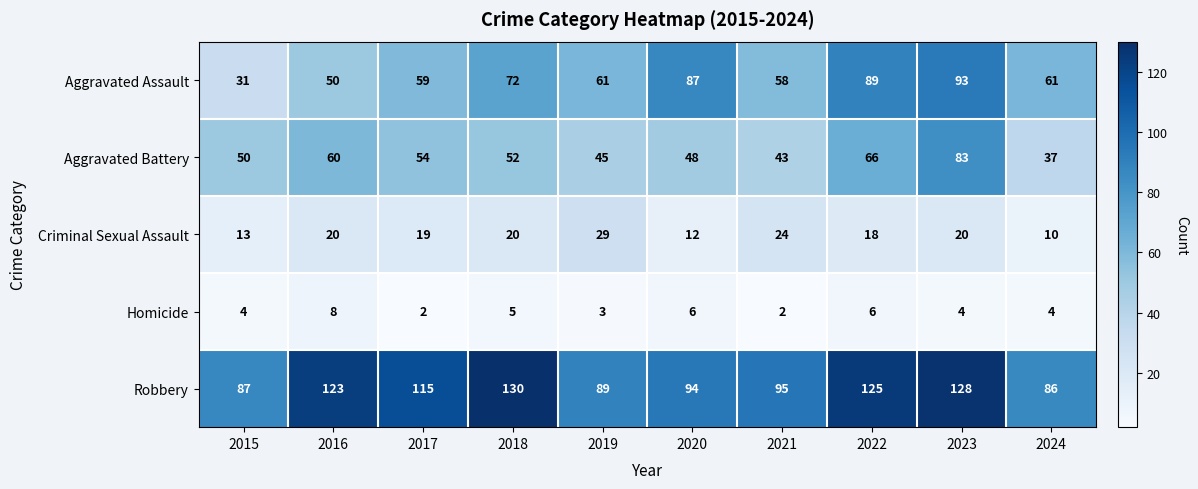

What is the sum of the Homicide values at 2024 and 2016?

12